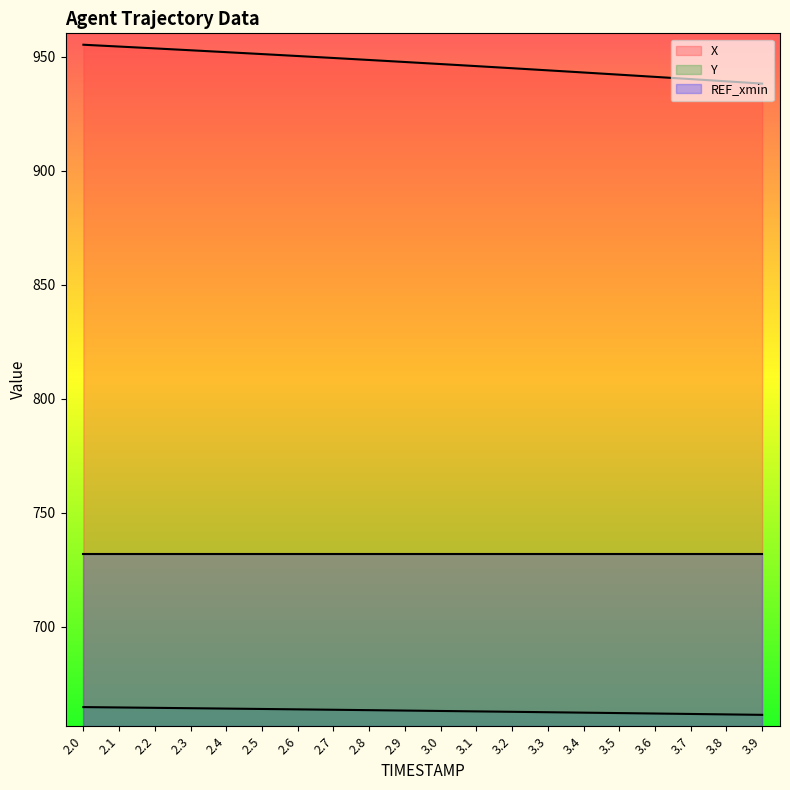

Which series has the largest range (max minus min)?

X